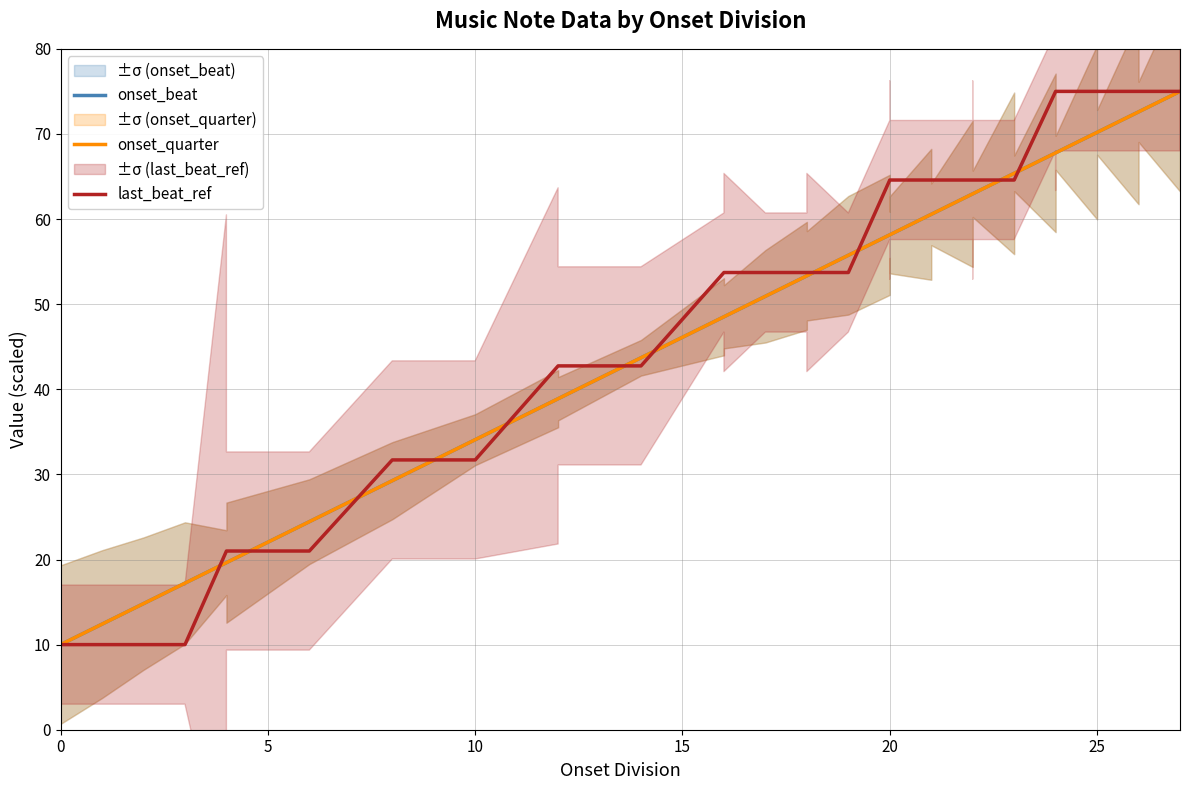

How many series are shown in this chart?

3